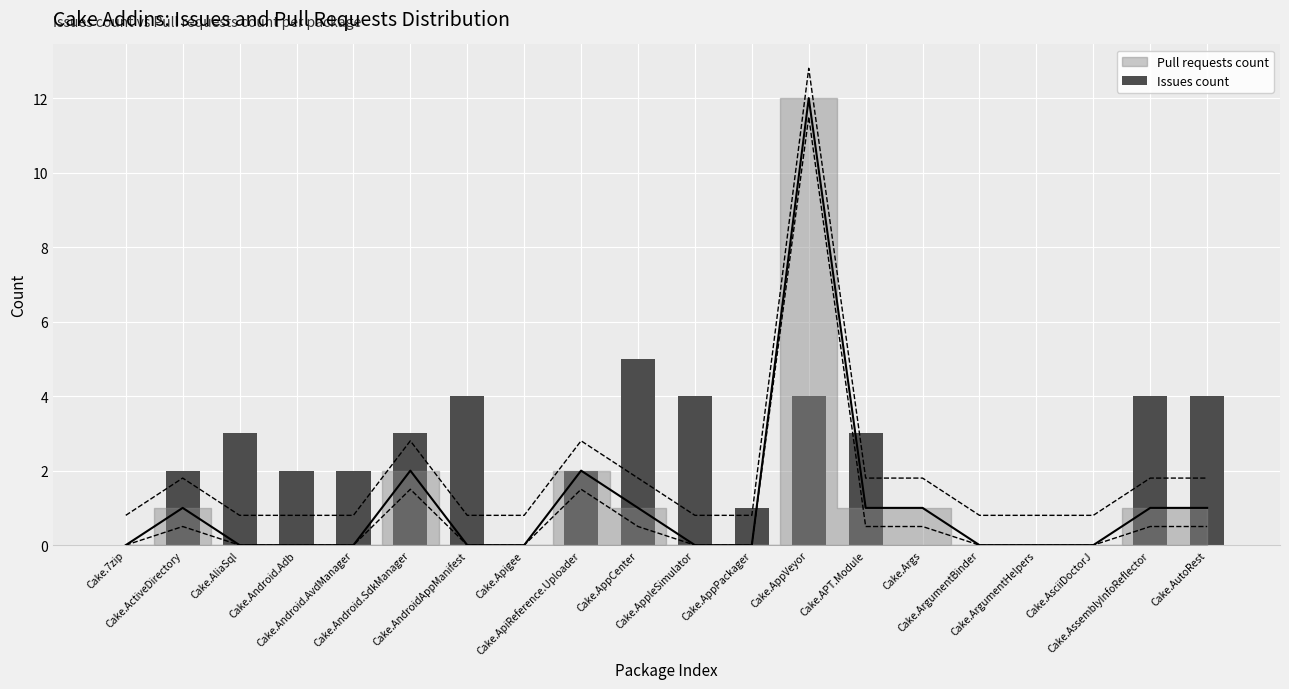

Read the value at Cake.Android.Adb.

2